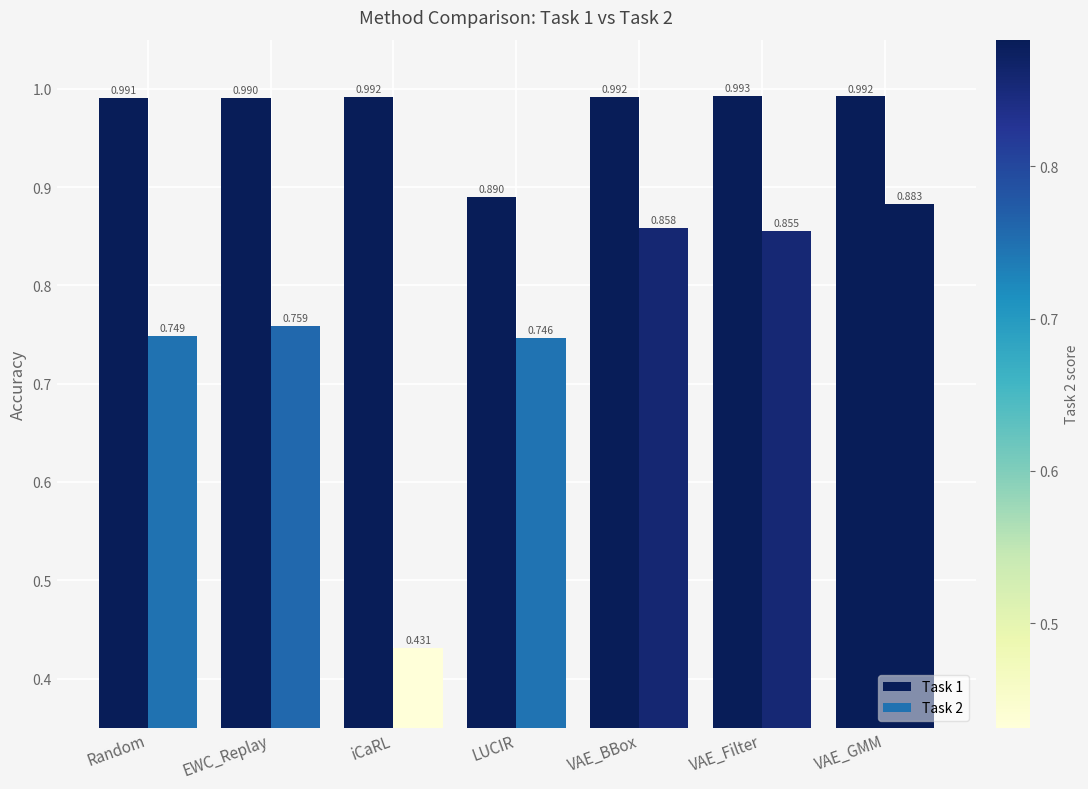

At how many categories does at least one series exceed 0?

7